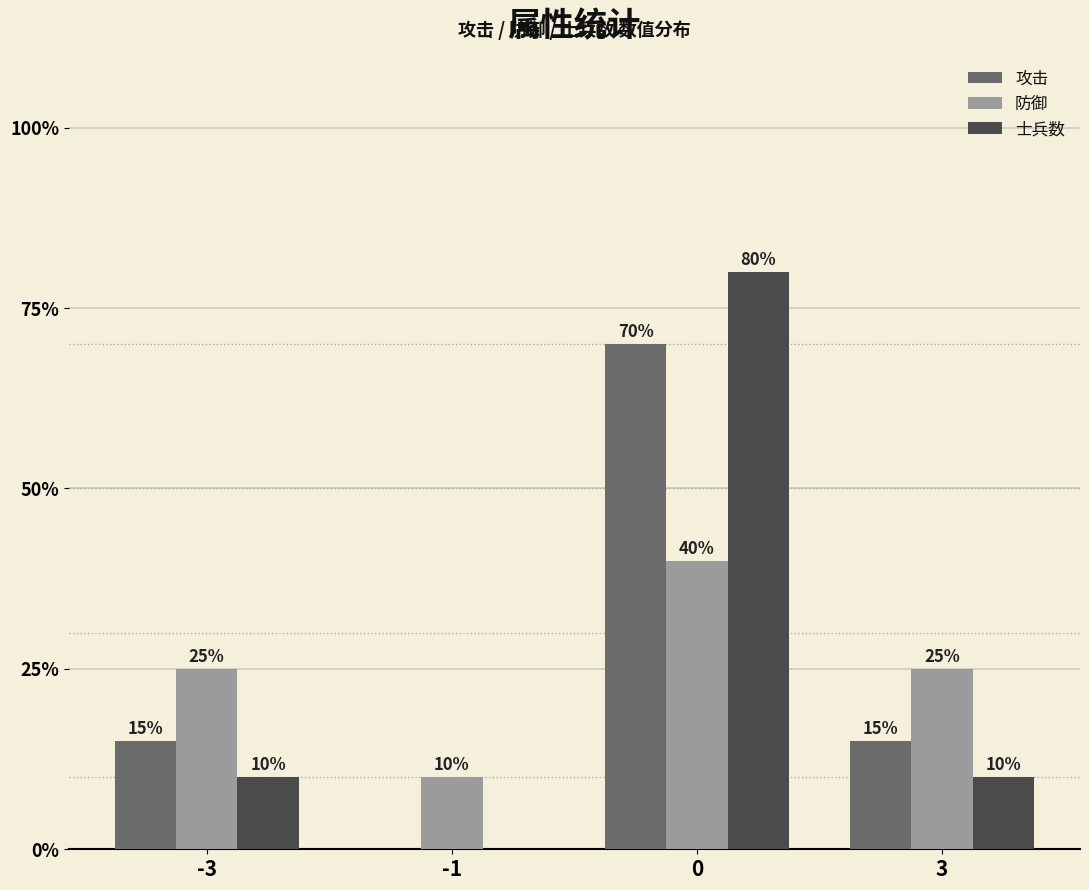

Is it true that 攻击 equals 8 at 0?

False